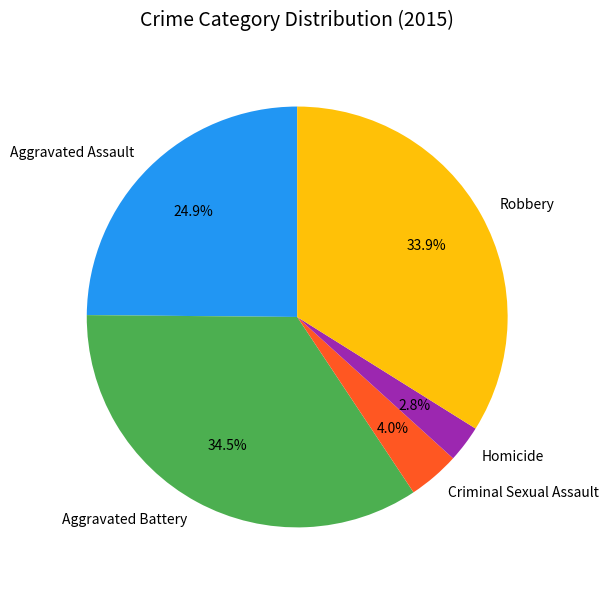

Rank the categories by value from highest to lowest.

Aggravated Battery, Robbery, Aggravated Assault, Criminal Sexual Assault, Homicide